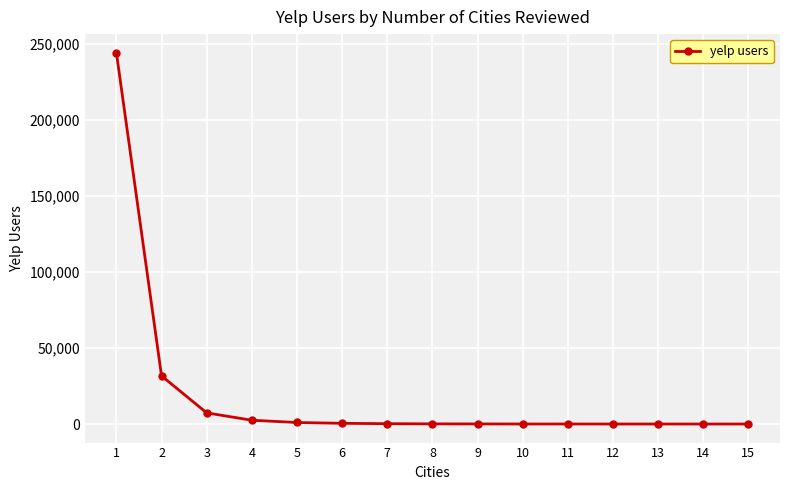

What is the difference between the maximum and second lowest values?

244032